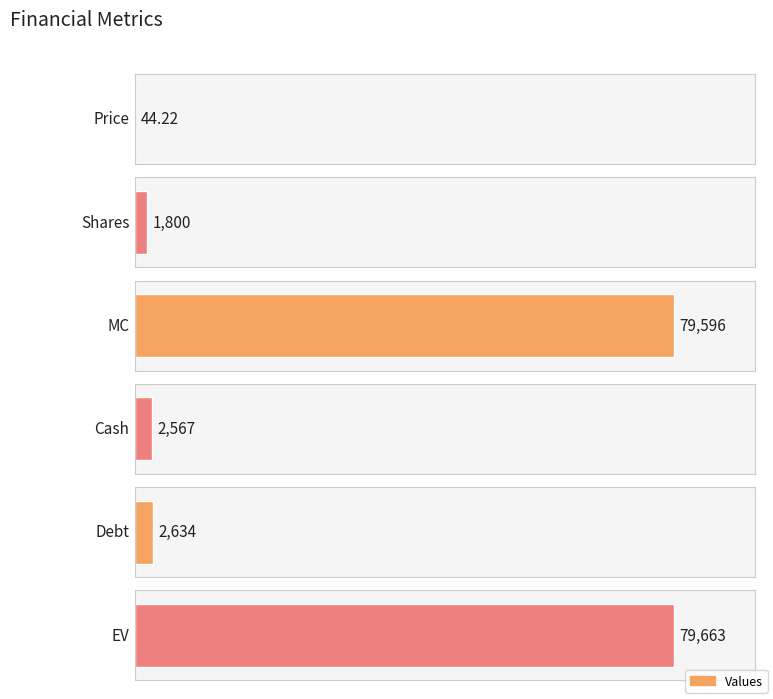

Which has a higher value, Shares or Debt?

Debt